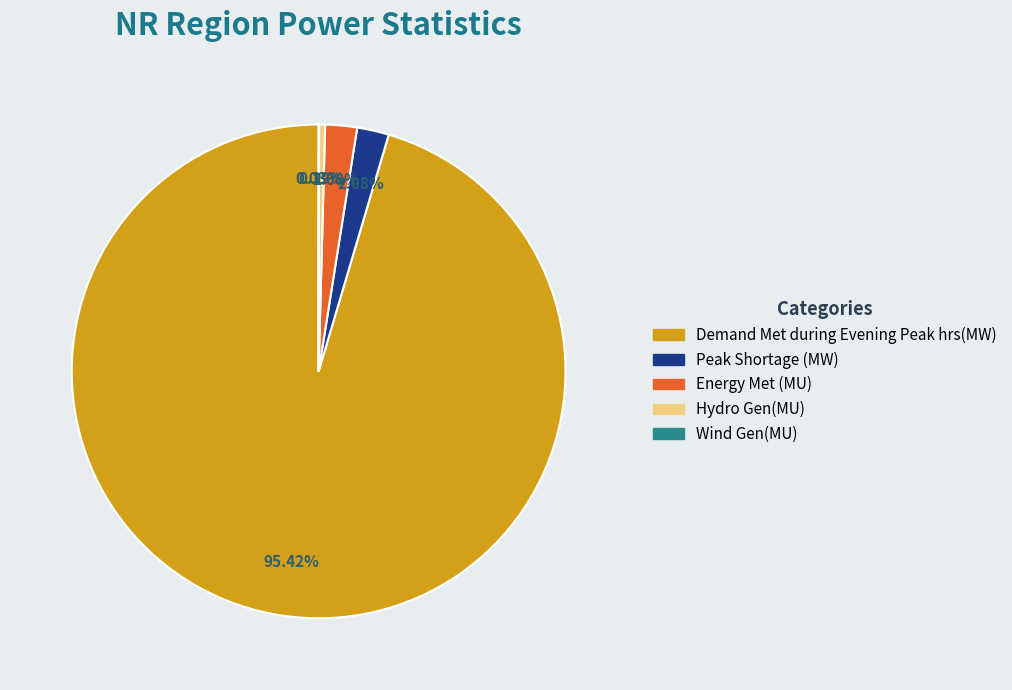

Between Demand Met during Evening Peak hrs(MW) and Energy Met (MU), which is larger?

Demand Met during Evening Peak hrs(MW)